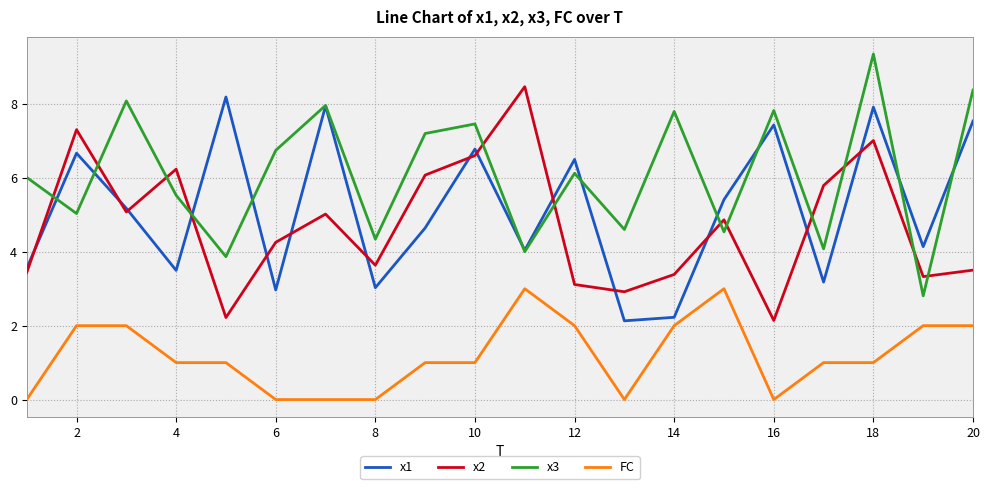

What is the maximum value for x2?

8.5